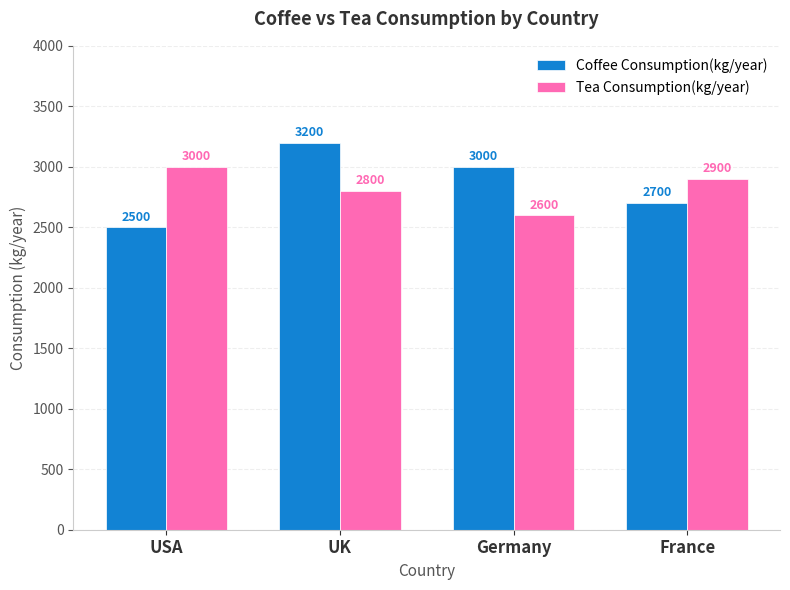

Reading left to right, extract all data points from this chart.

Coffee Consumption(kg/year): 2500	3200	3000	2700
Tea Consumption(kg/year): 3000	2800	2600	2900